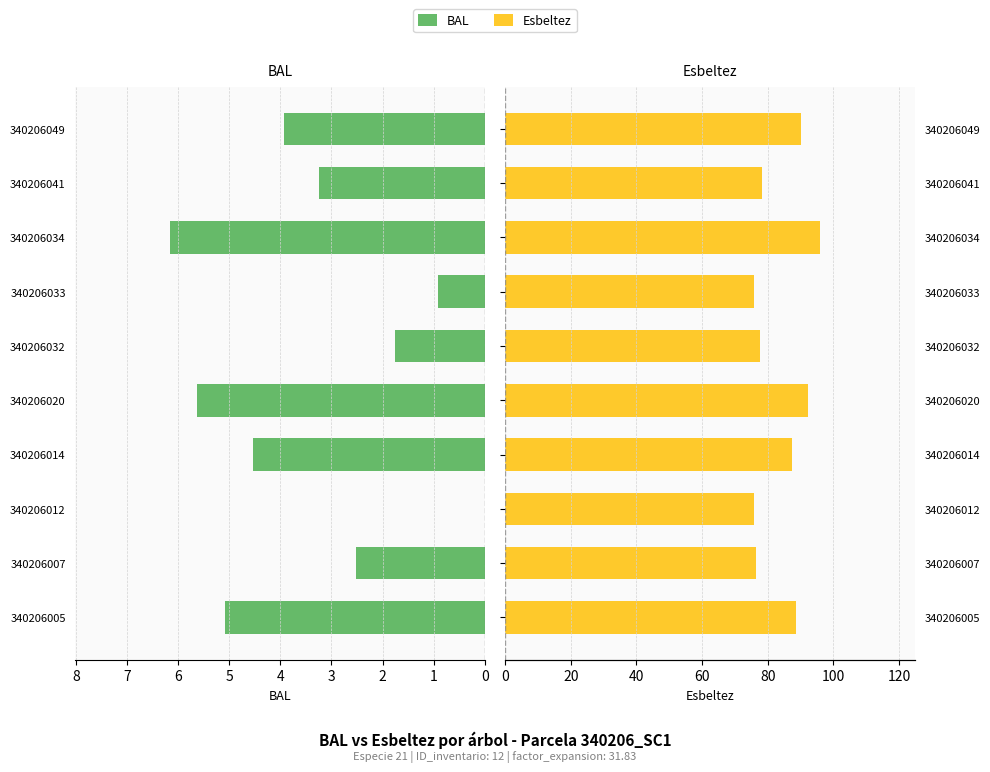

List the series in order of their overall mean, lowest first.

BAL, Esbeltez